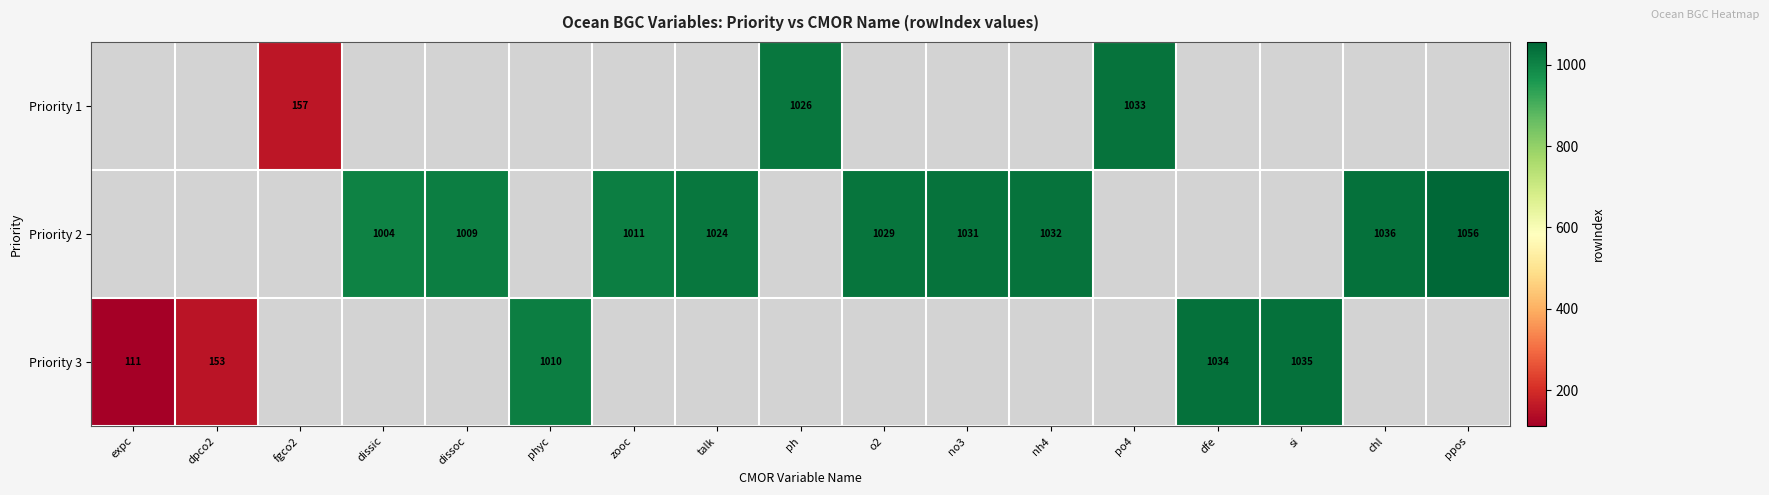

At which category does the chart reach its minimum across all series?

expc